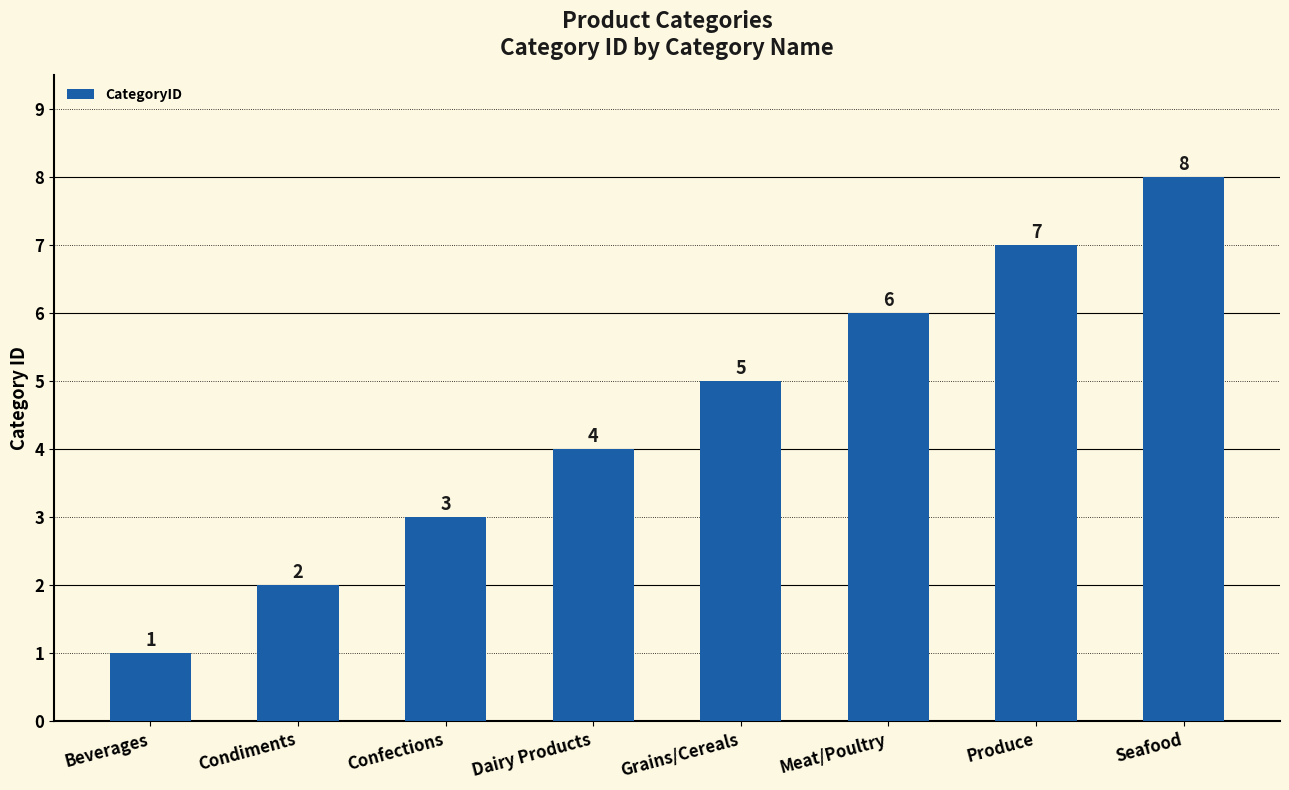

The value at Beverages is 1. True or false?

True